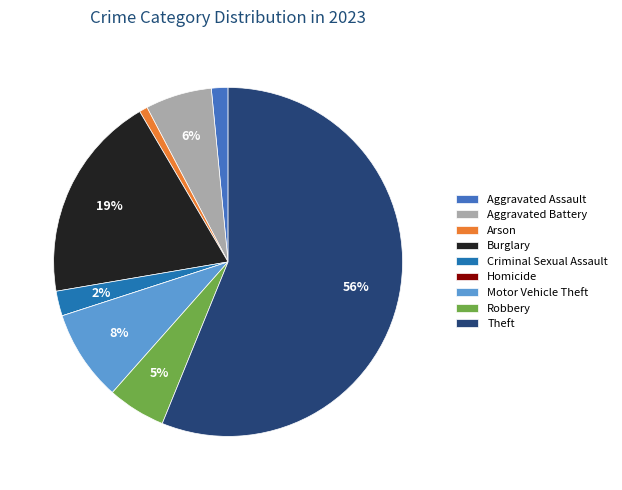

Is there a majority slice in this chart?

Yes